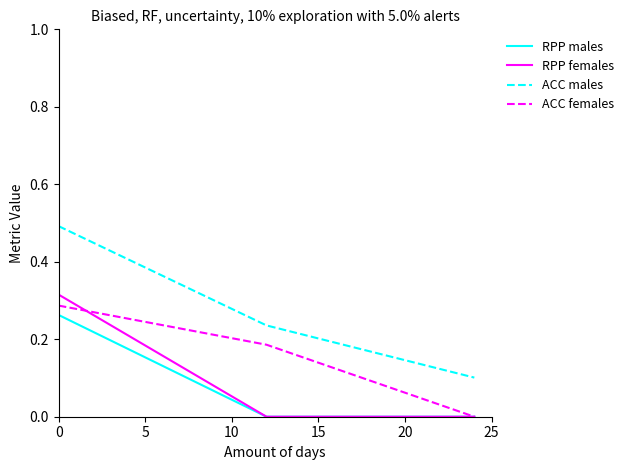

How many distinct data groups are displayed?

4